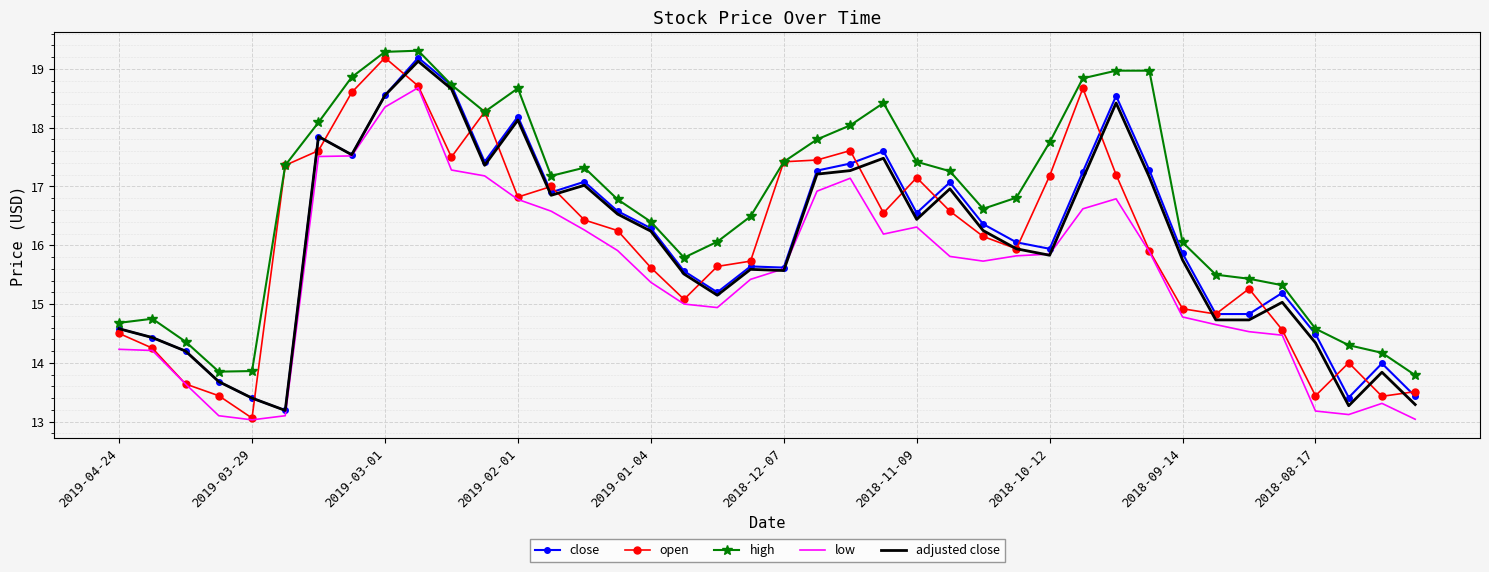

What is the greatest value displayed?

19.3